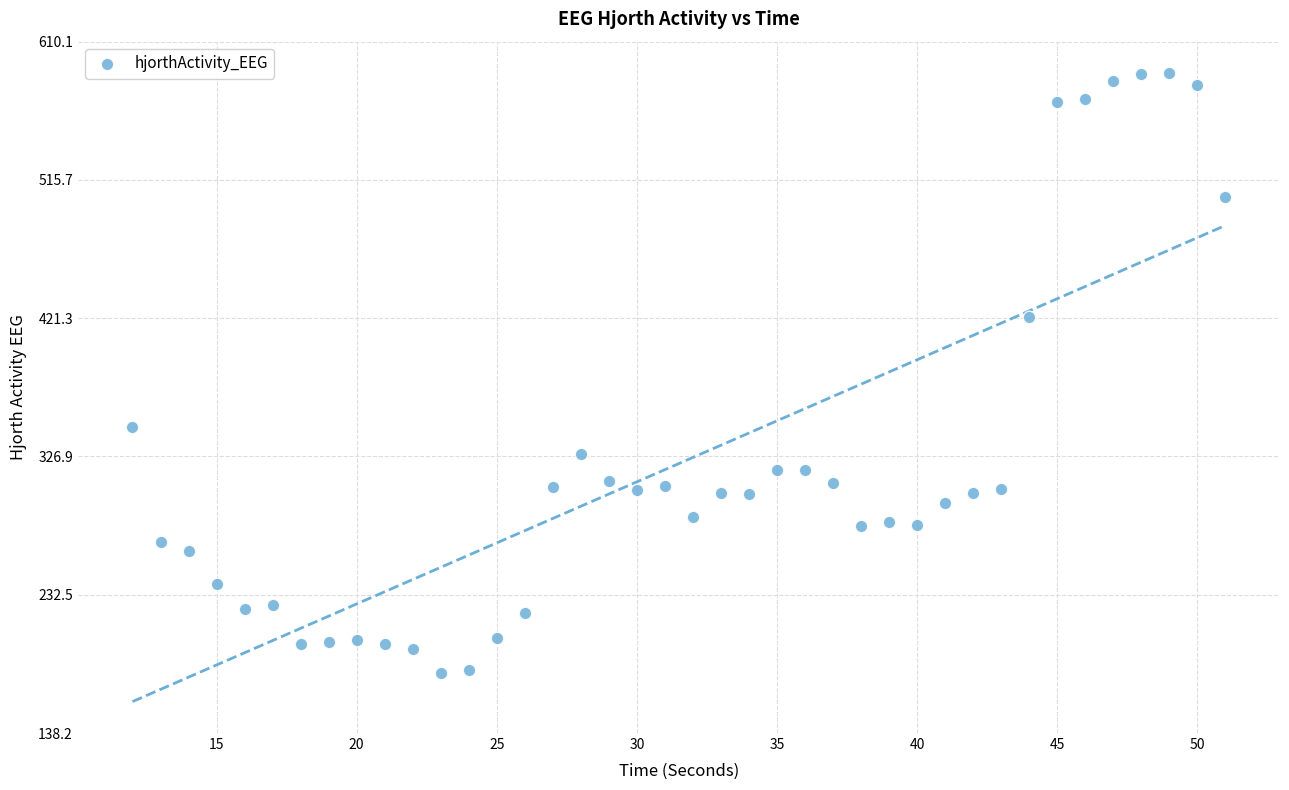

What is the range of X values (max minus min)?

39.0